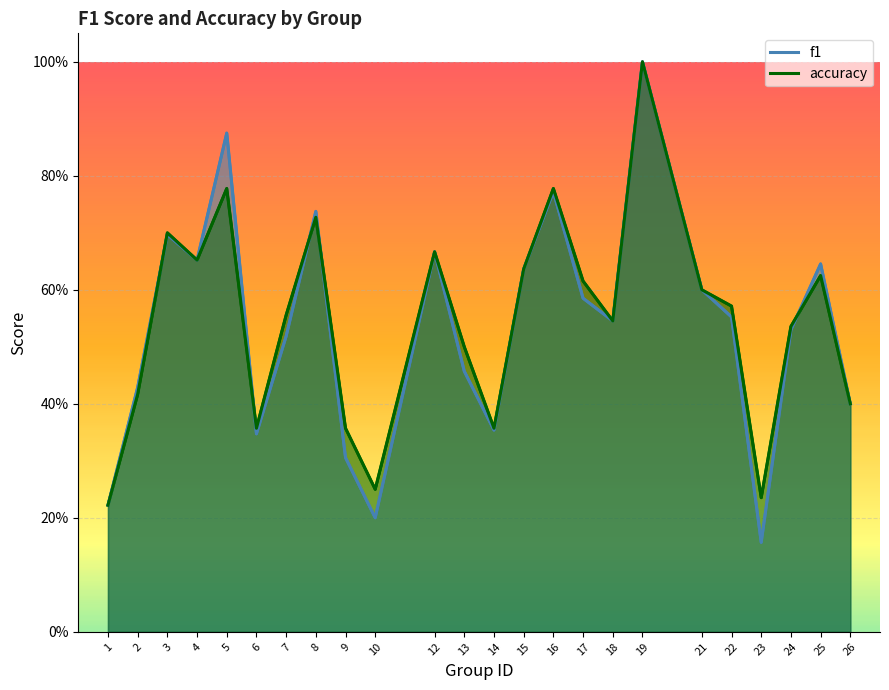

How many intersections are there between accuracy and f1?

5